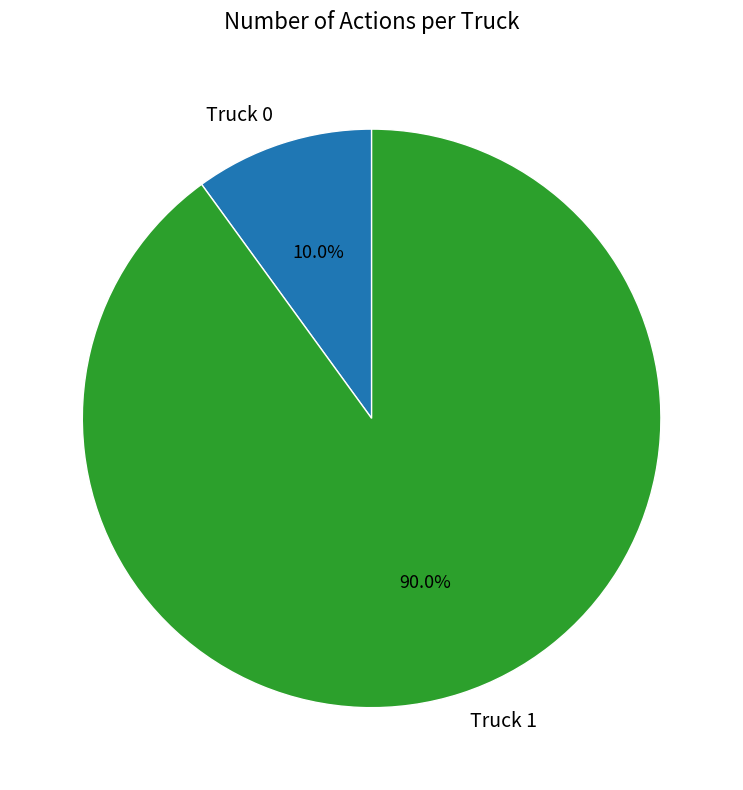

To the nearest percent, what portion does Truck 0 represent?

10%